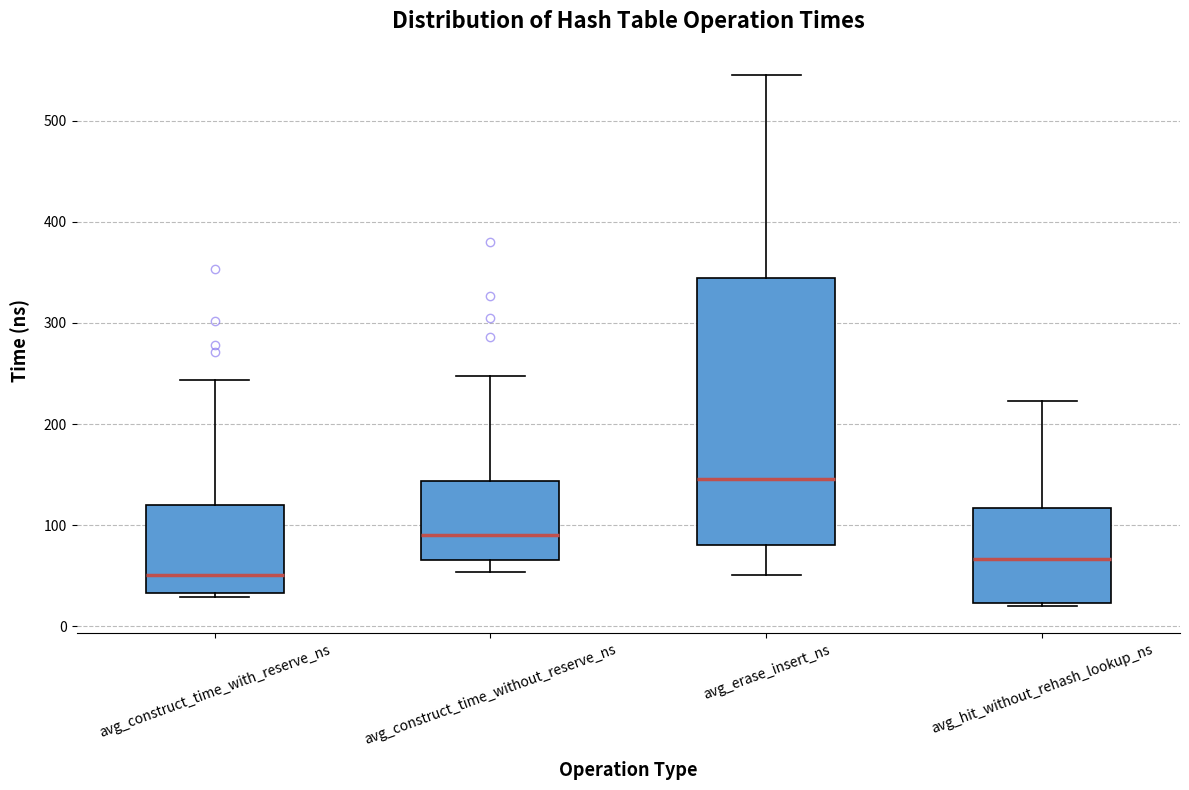

Which box's median line is the lowest?

avg_construct_time_with_reserve_ns